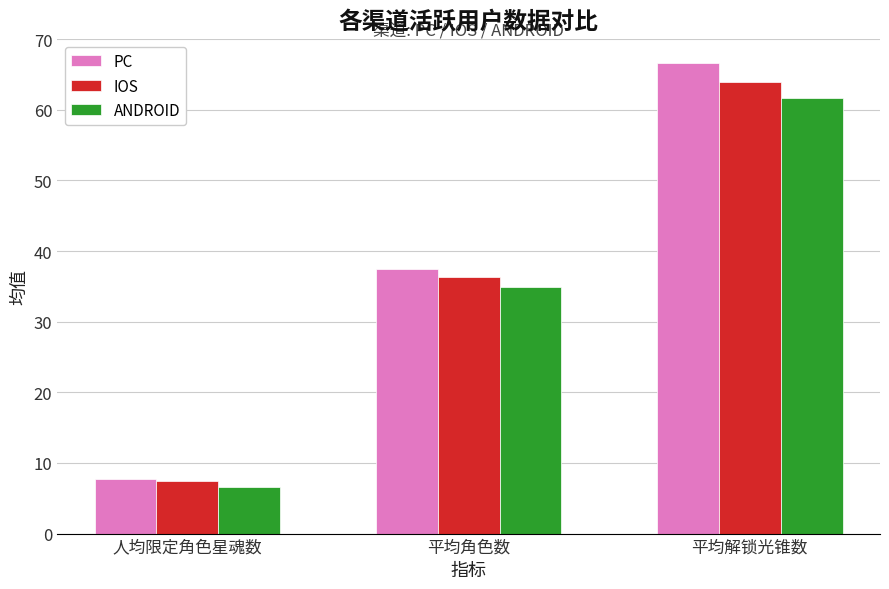

How many groups of bars are there?

3